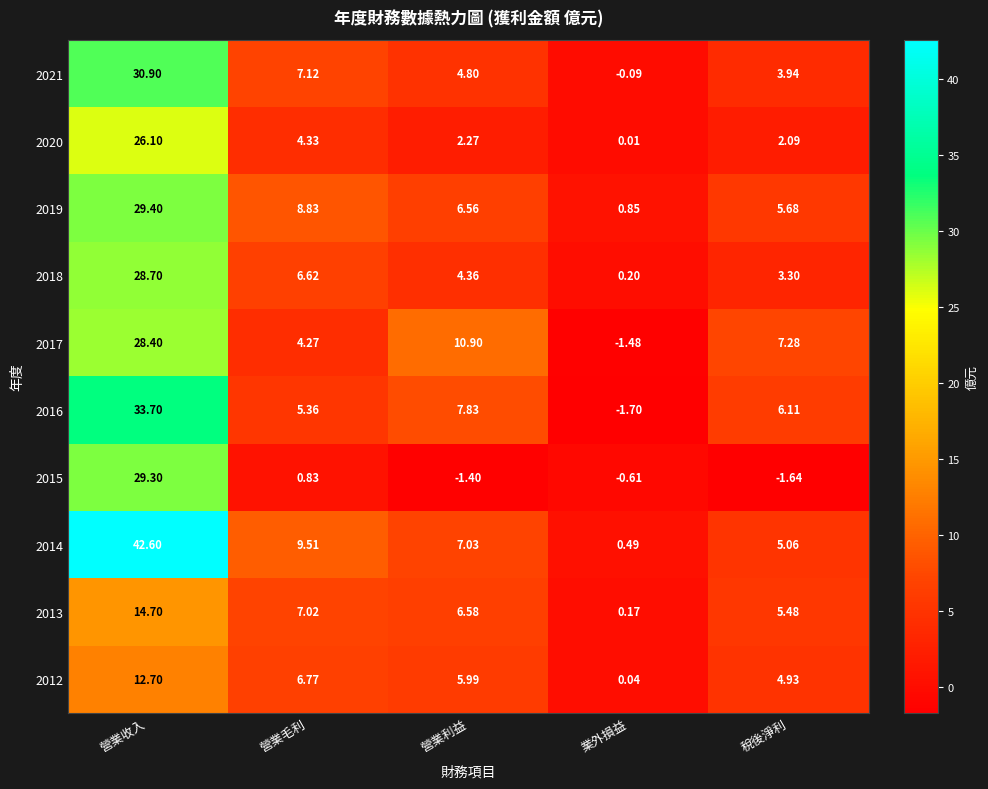

At which category is the sum across all series the highest?

營業收入